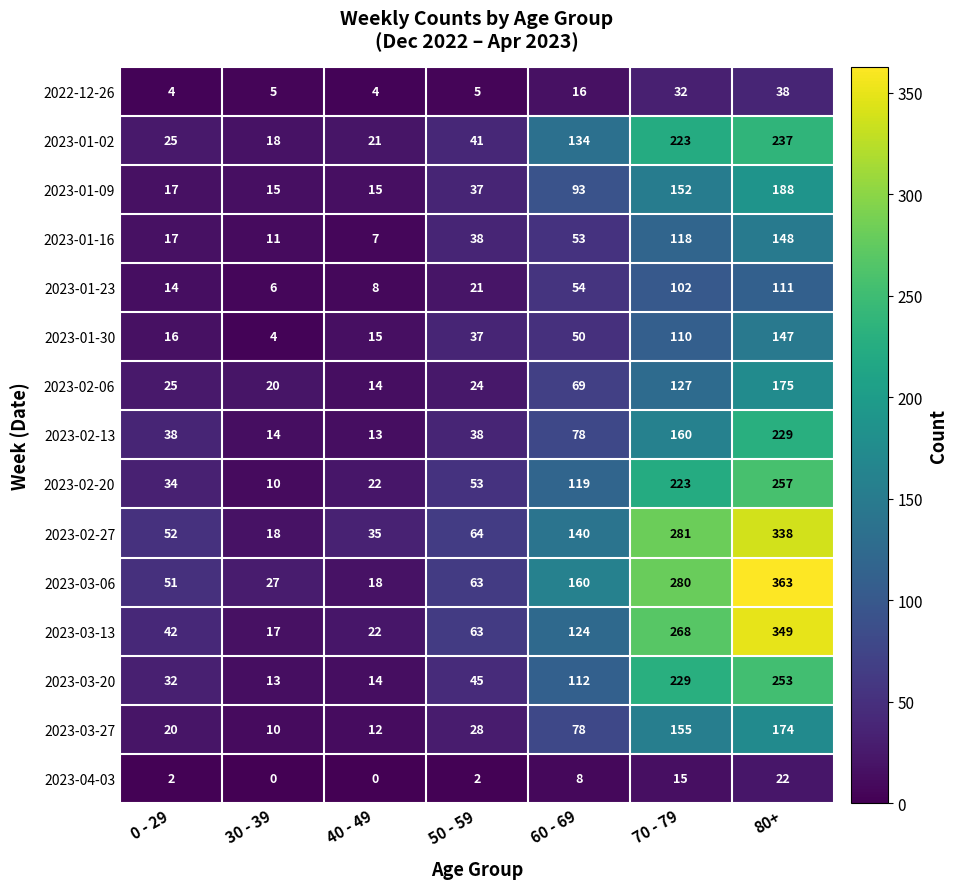

The 2023-02-13 series shows 285 at 70 - 79. True or false?

False